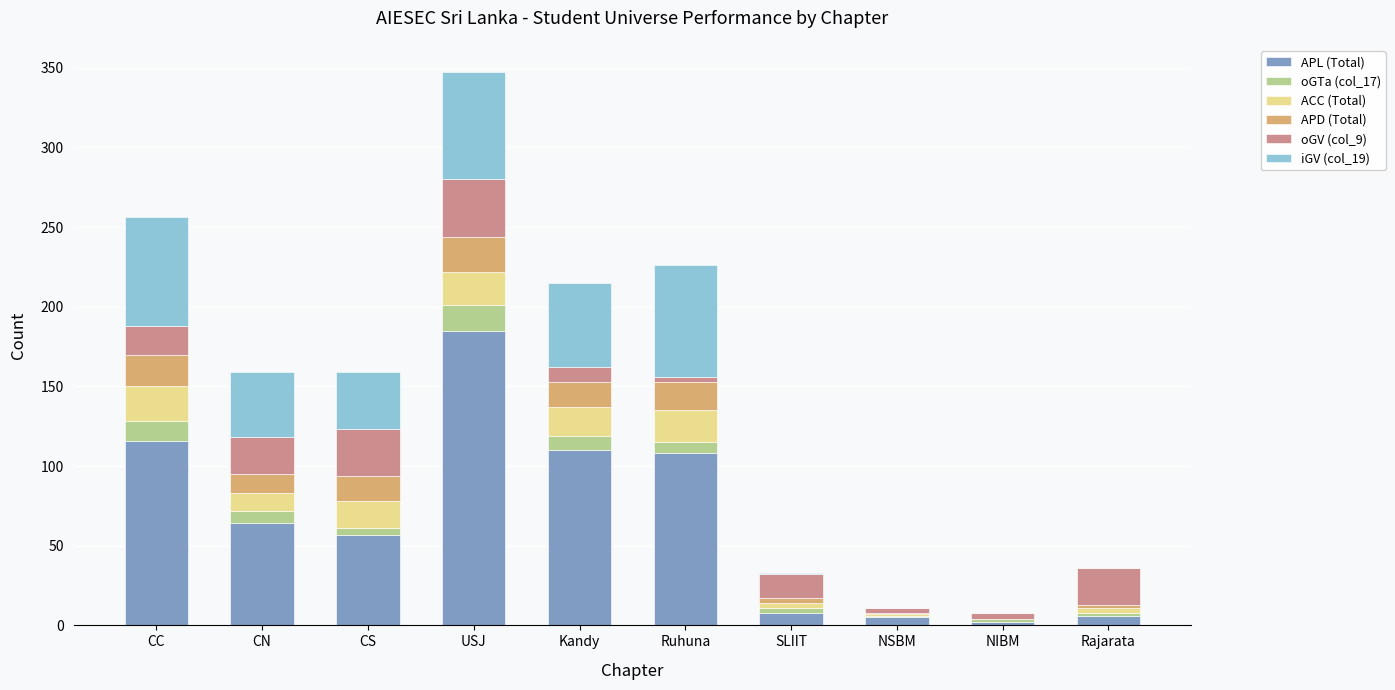

Are the bars horizontal?

No